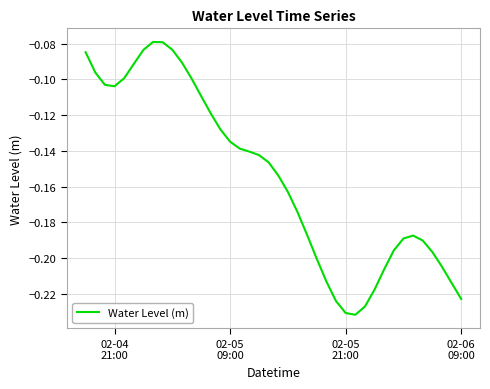

What is the sum of all values?

-6.2